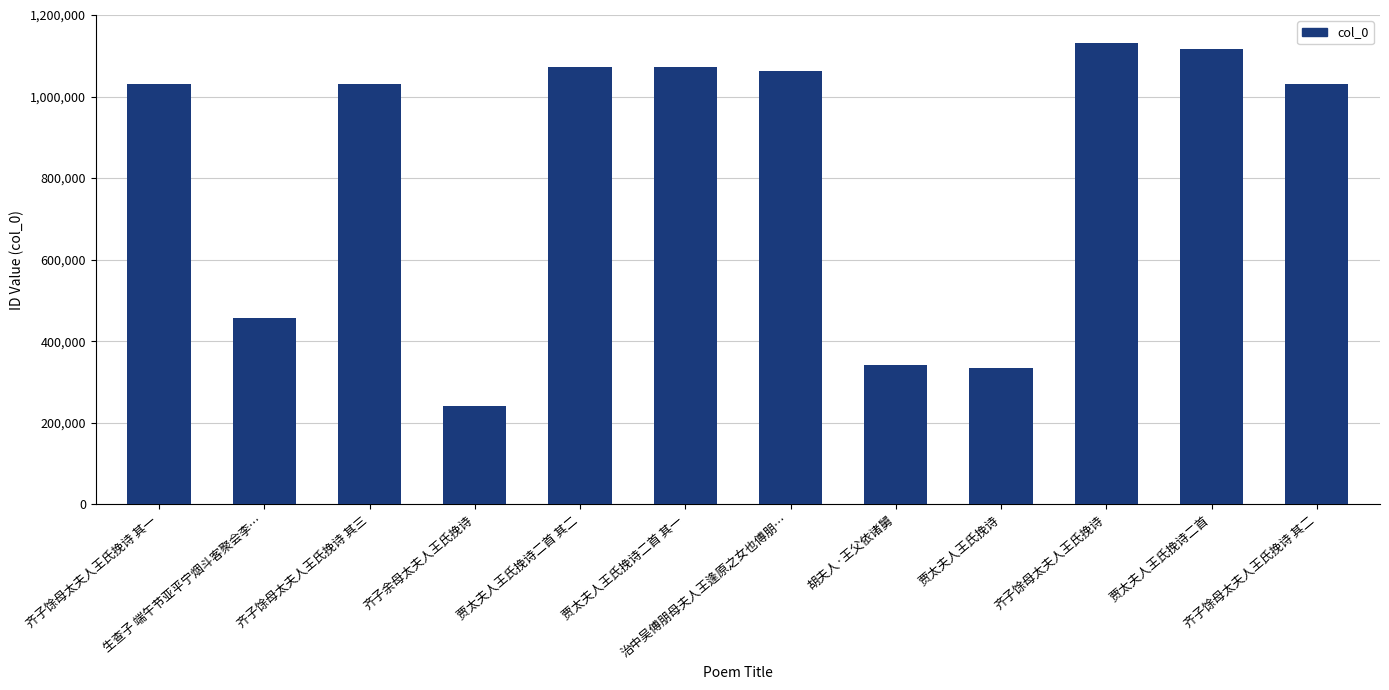

True or false: the data shows 1030773 at 齐子馀母太夫人王氏挽诗 其三.

True